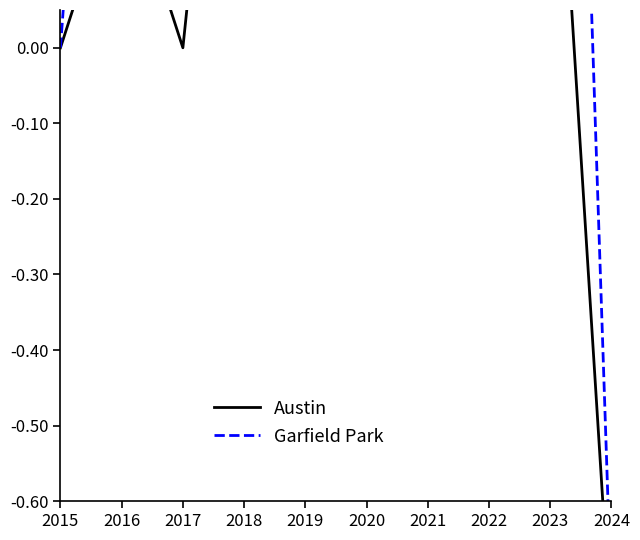

Between 2017 and 2021, which series saw the biggest shift?

Austin